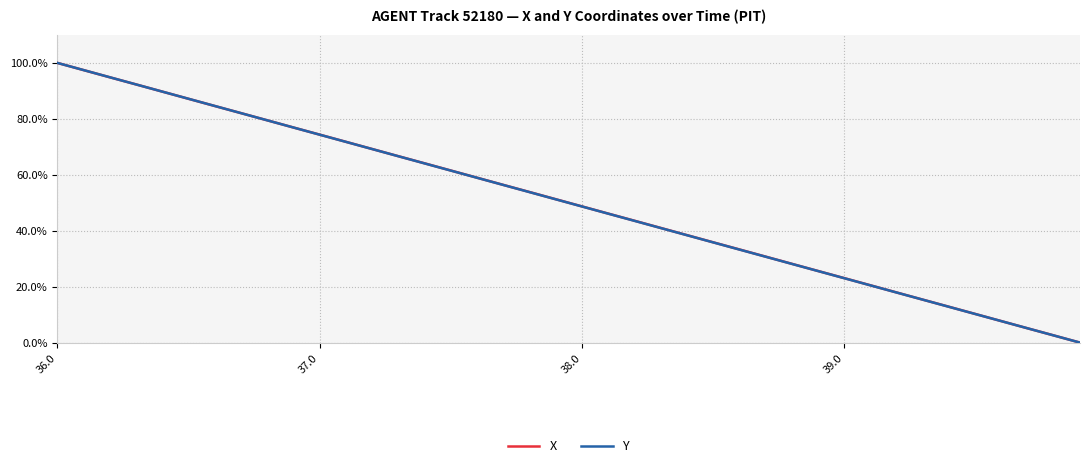

What is the maximum value for X?

100.0